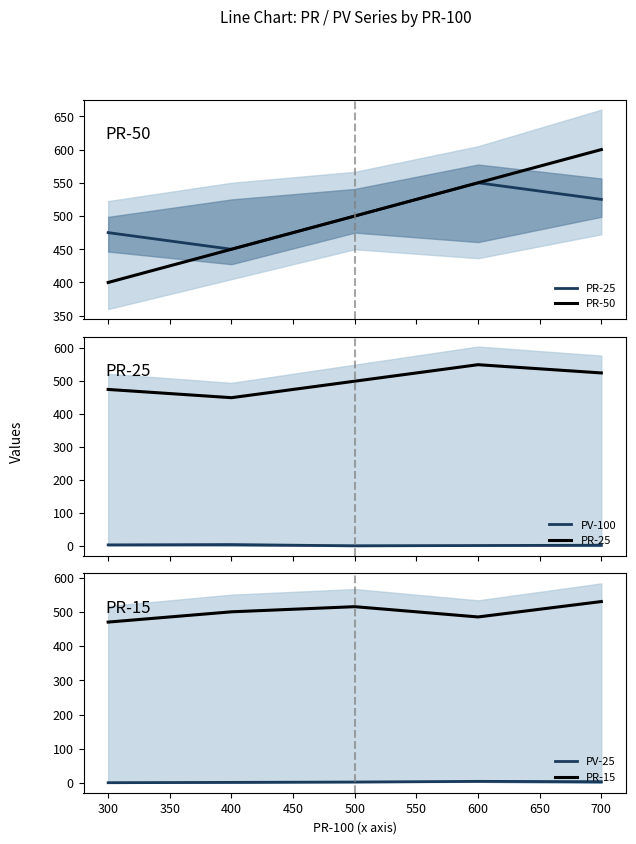

Does the chart display data point markers on the line(s)?

No